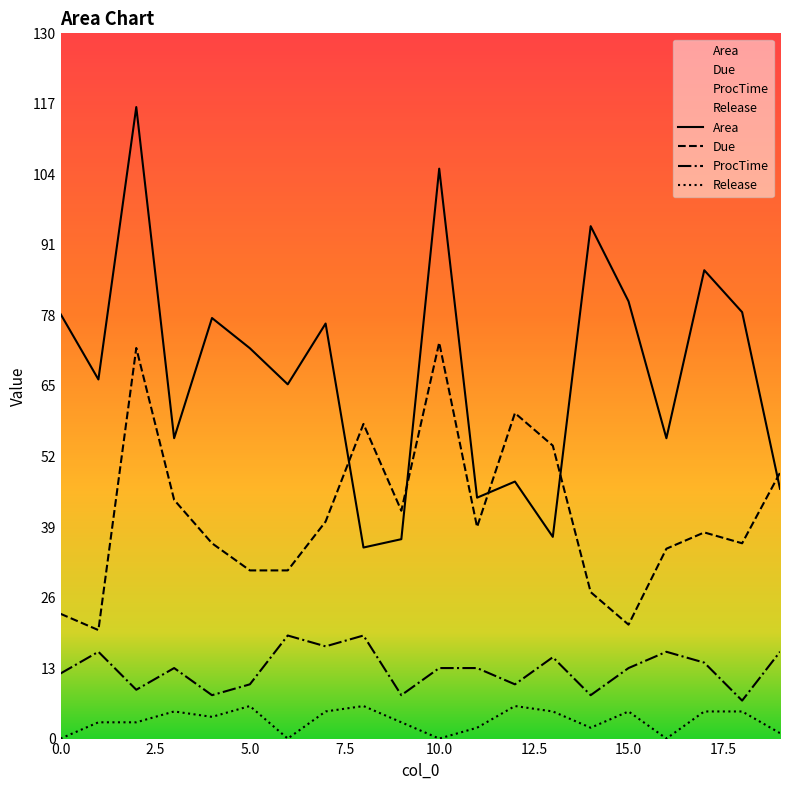

At which category does Area reach its first local peak?

2